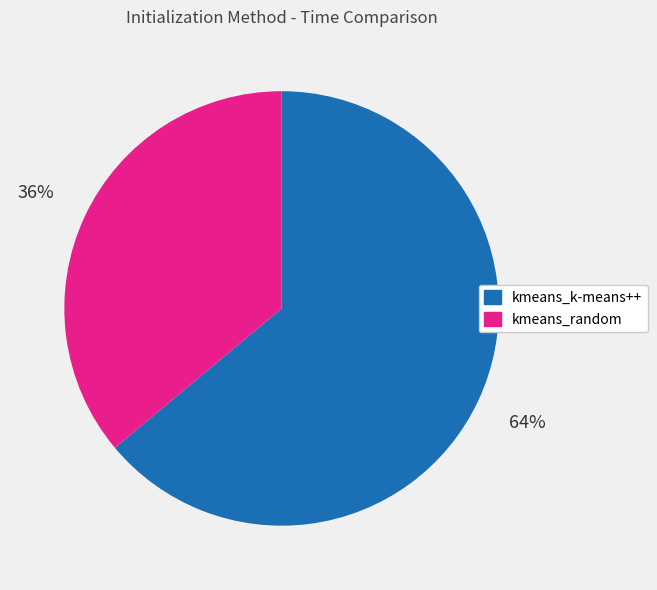

Which slice represents more than half of the pie?

kmeans_k-means++